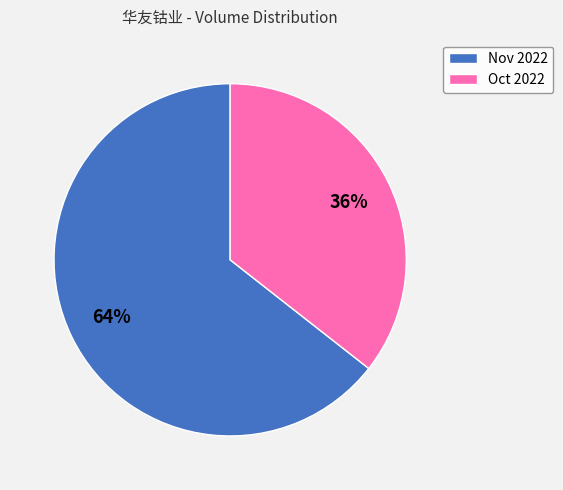

To the nearest percent, what is the combined percentage of Nov 2022 and Oct 2022?

100%